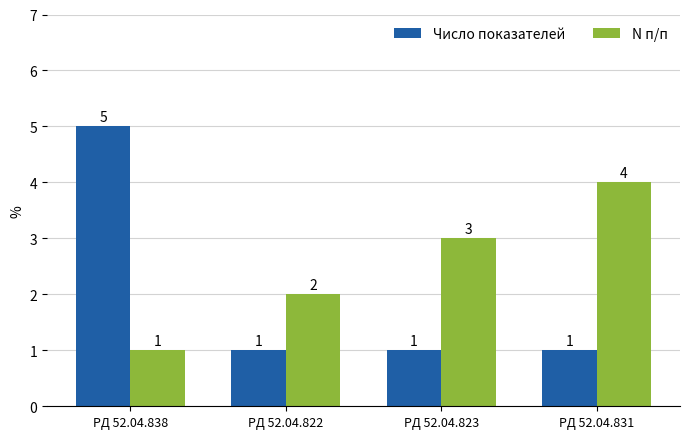

Are the bars grouped side by side (vs. stacked)?

Yes